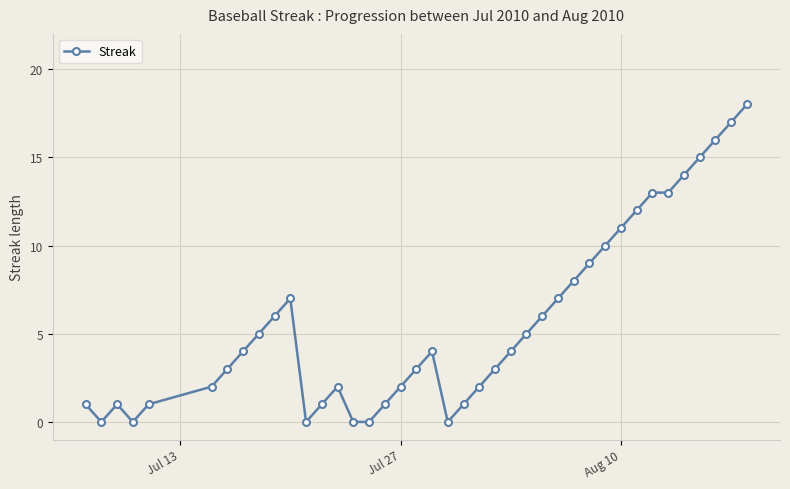

What is the average value?

6